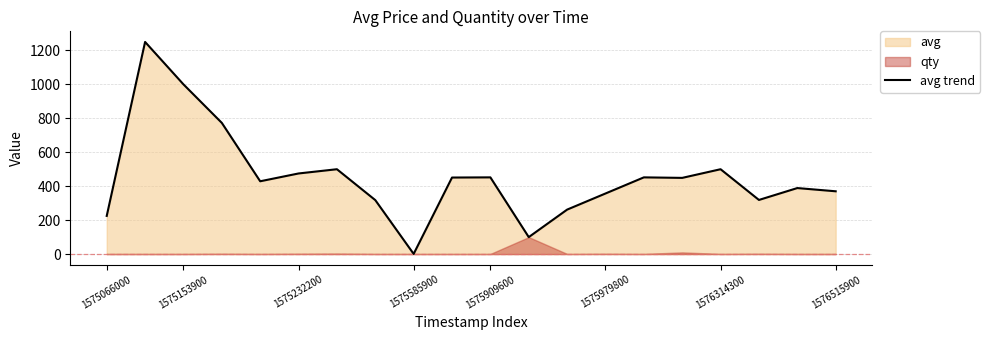

What is the average value?

454